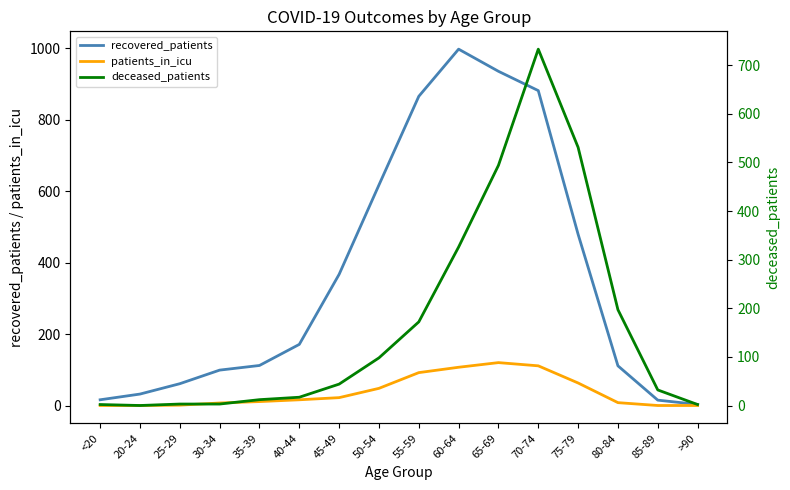

Rank the categories by patients_in_icu value from lowest to highest.

<20, 20-24, 85-89, >90, 25-29, 30-34, 80-84, 35-39, 40-44, 45-49, 50-54, 75-79, 55-59, 60-64, 70-74, 65-69